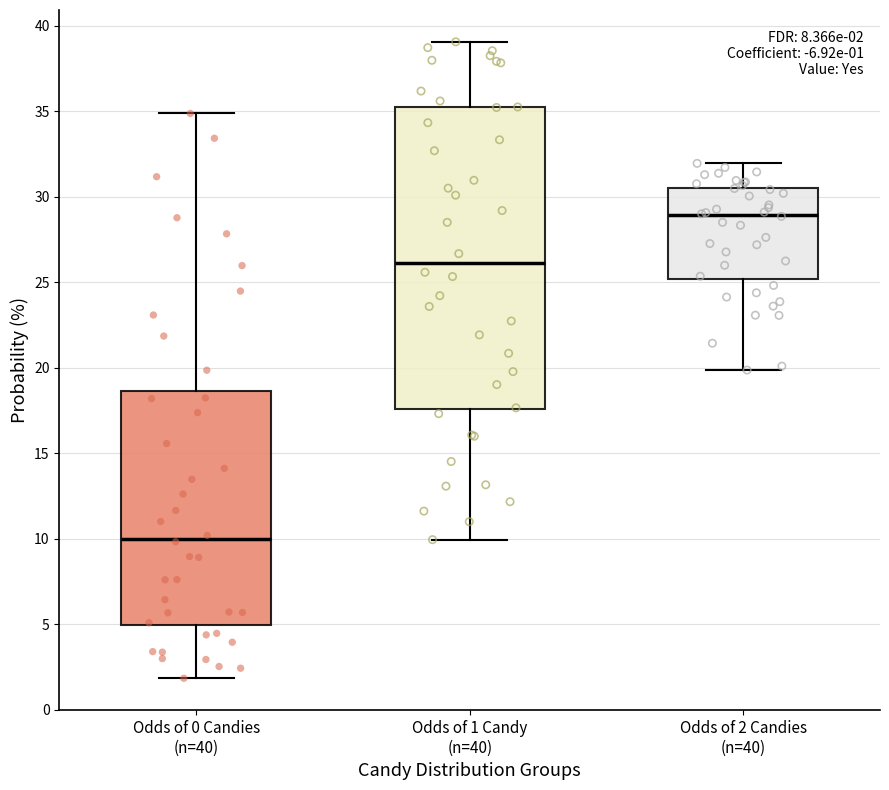

Which box has the highest median line?

Odds of 2 Candies (n=40)